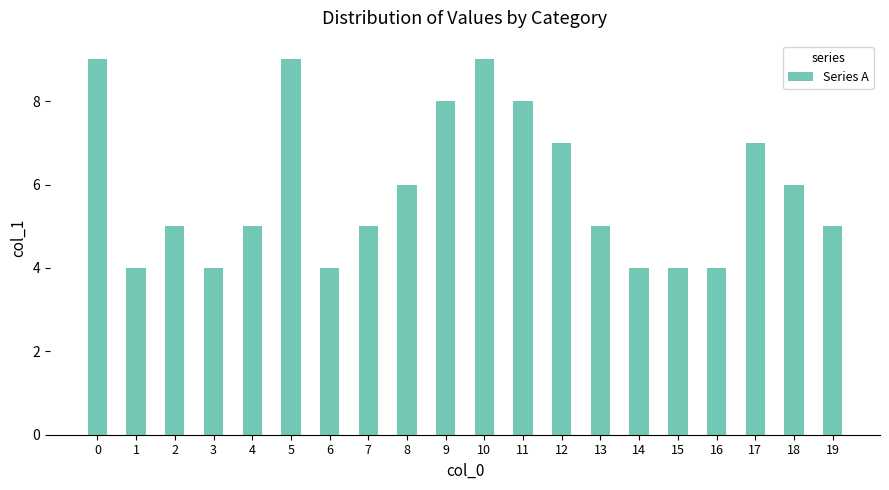

What is the difference between the maximum and second lowest values?

5